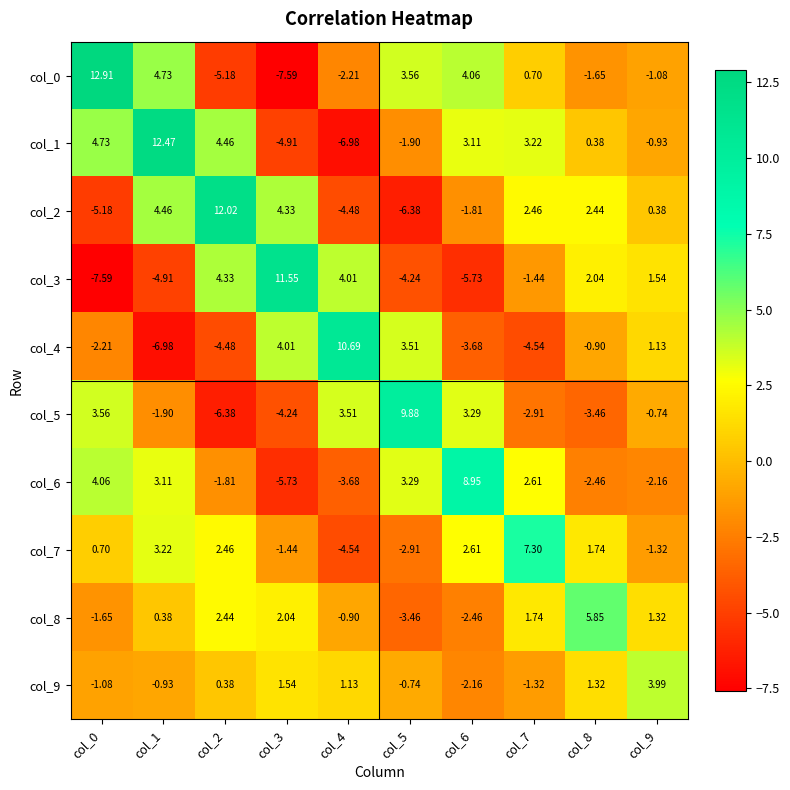

Is the value of col_8 at col_2 greater than the value of col_6 at col_6?

No